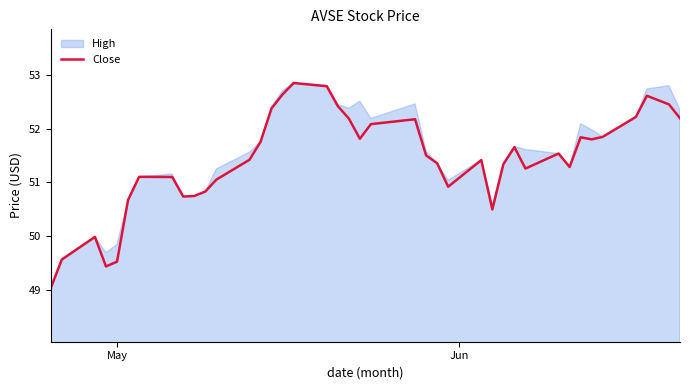

What is the lowest value of the Close series?

49.0